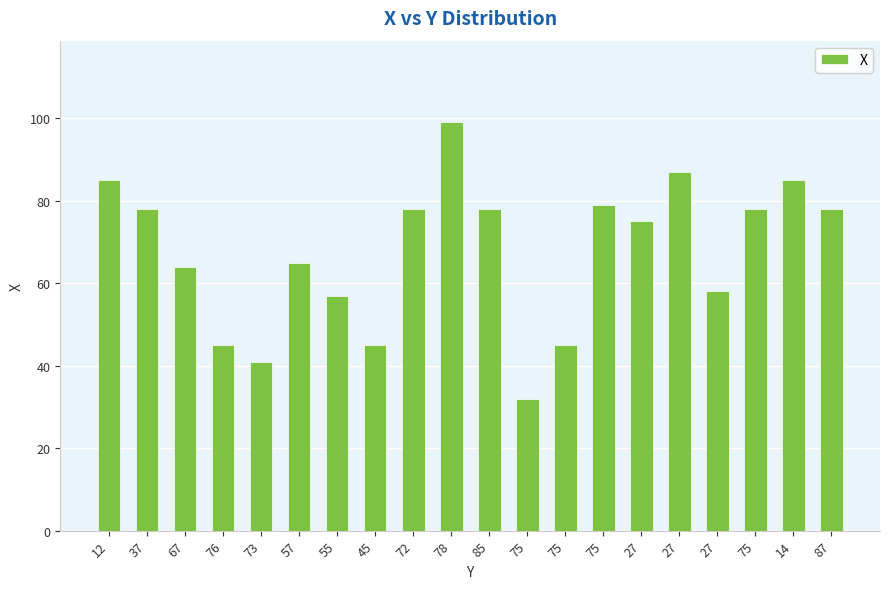

What is the approximate value at 12, to the nearest 10?

80